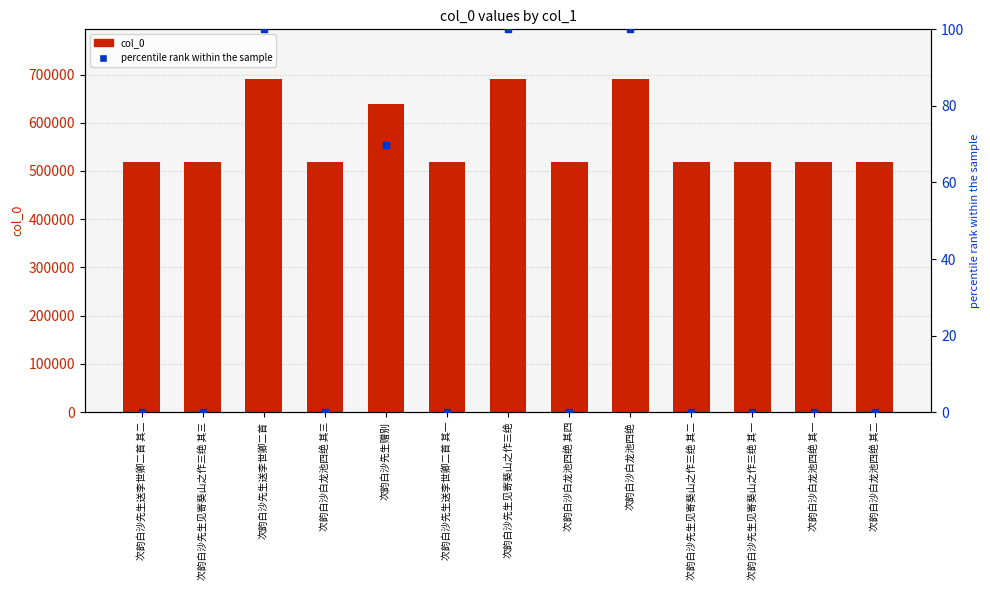

At how many categories does at least one series exceed 426748?

13